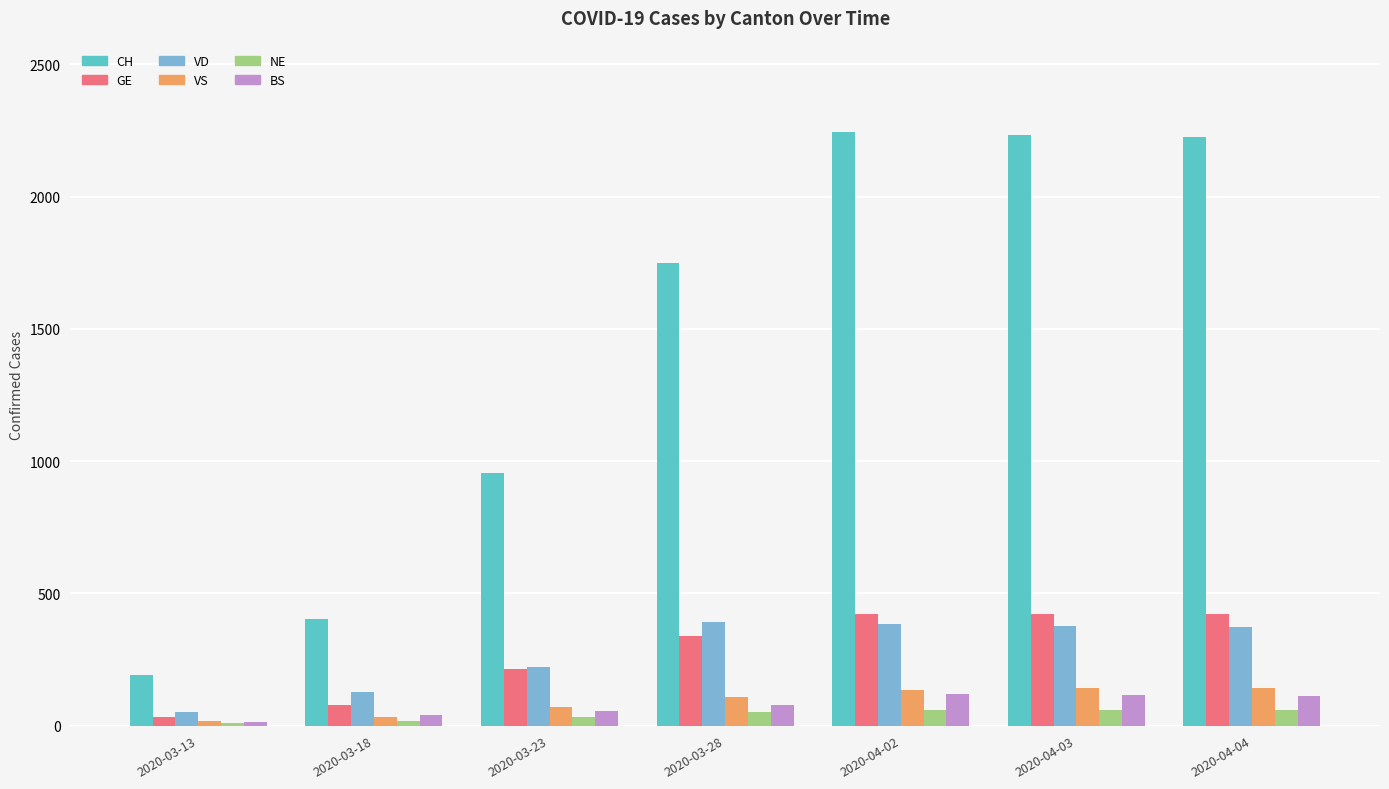

What is the sum of all CH values?

10004